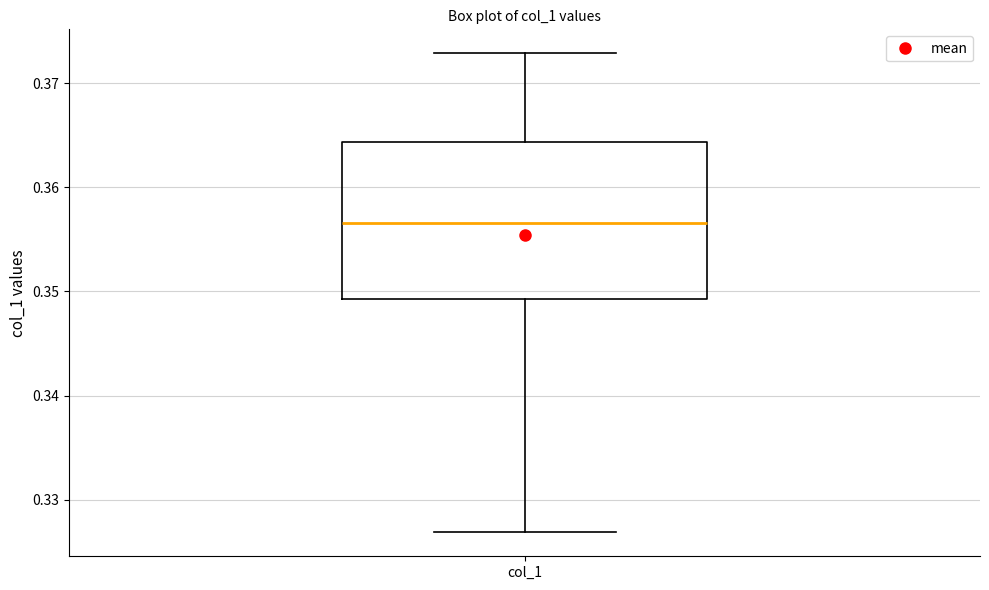

Read this box plot against the y-axis: the position of the median line, the range covered by the box, and the ends of both whiskers. The values are not printed on the chart, so give them approximately, as read against the axis.

median 0.357, box 0.349 to 0.364, whiskers 0.327 to 0.373